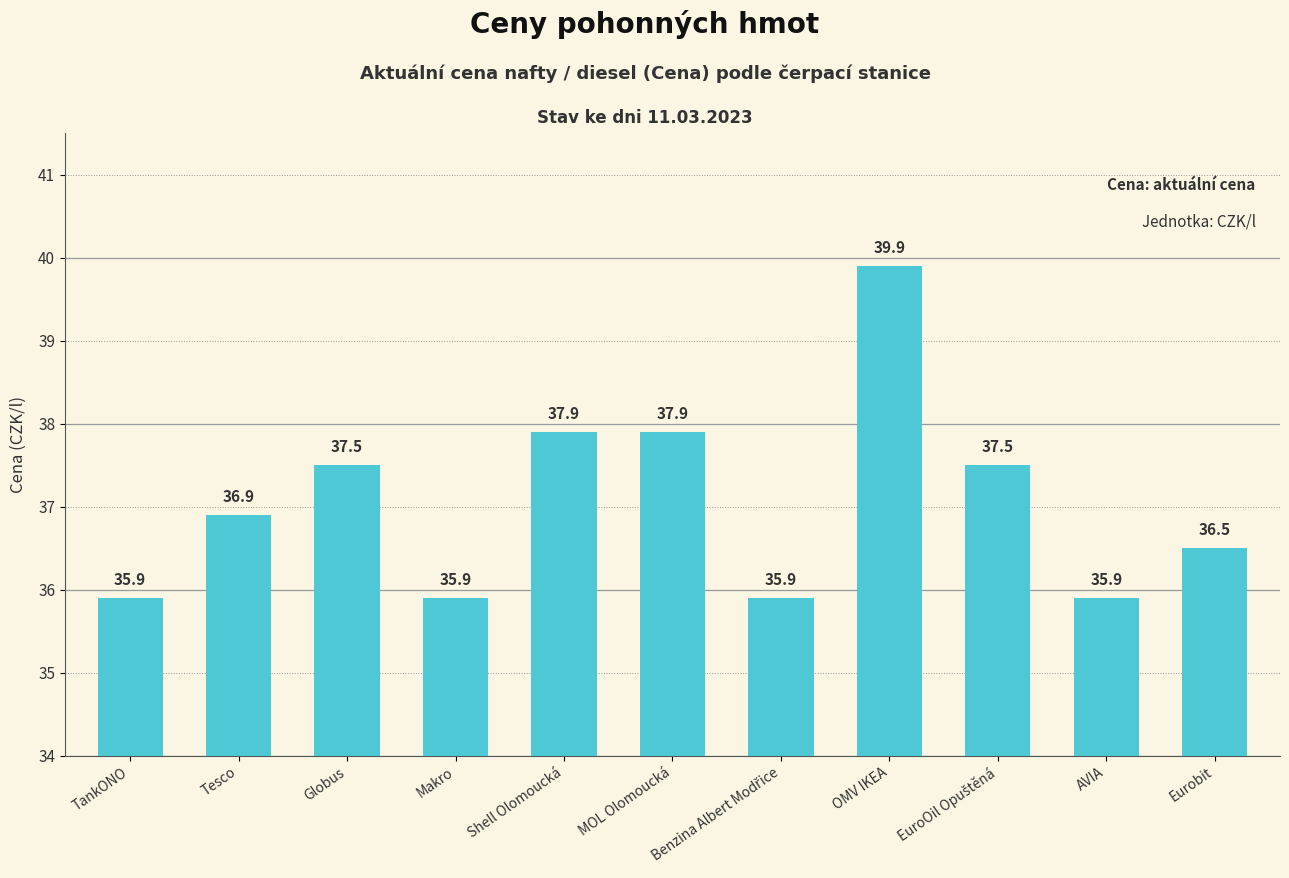

Reading left to right, transcribe all the data shown in this chart.

35.9	36.9	37.5	35.9	37.9	37.9	35.9	39.9	37.5	35.9	36.5